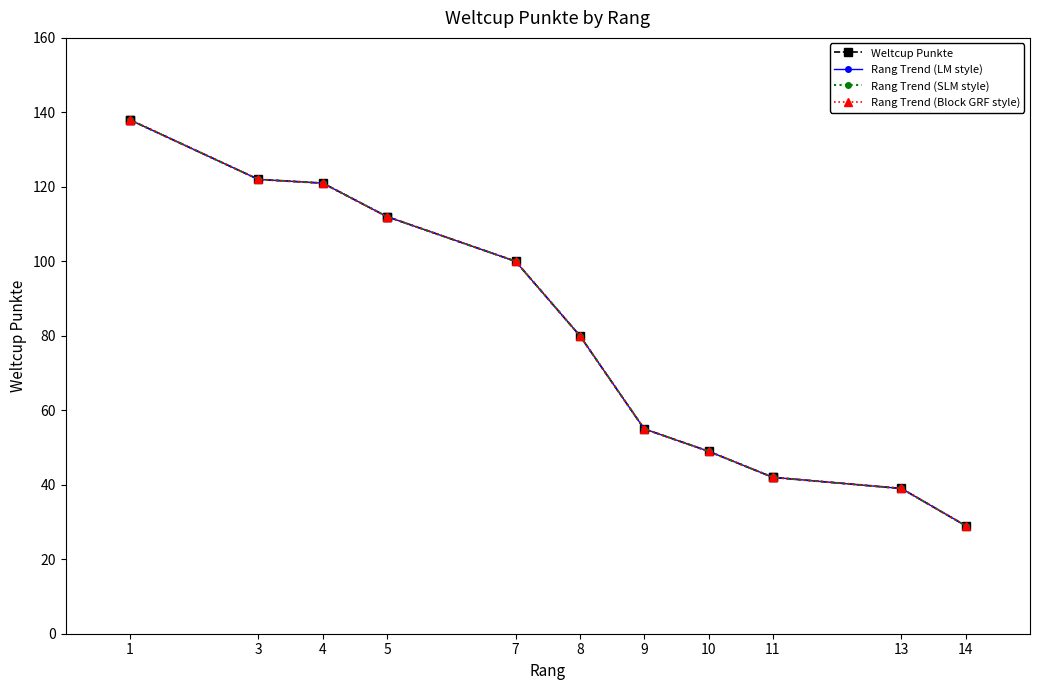

Does the chart have visible grid lines?

No